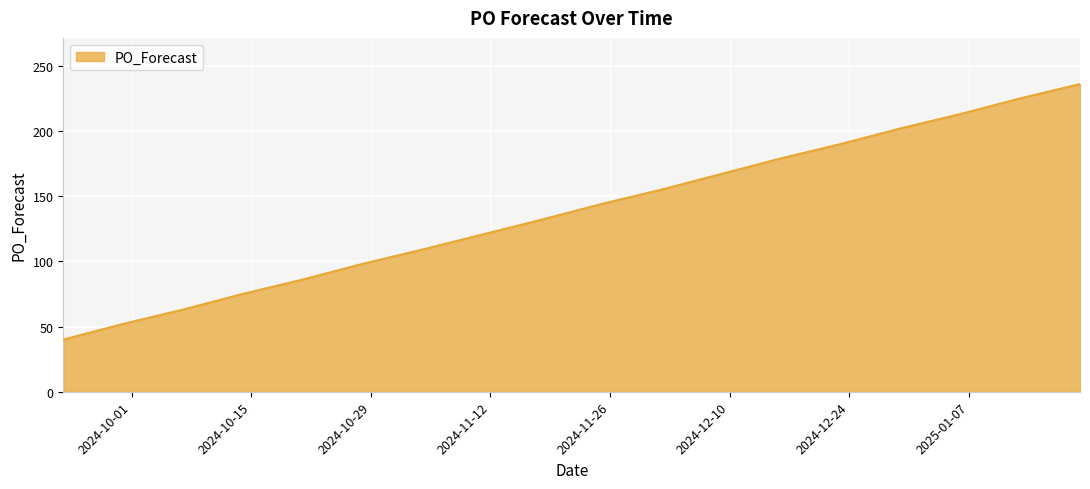

What is the minimum value shown in the chart?

40